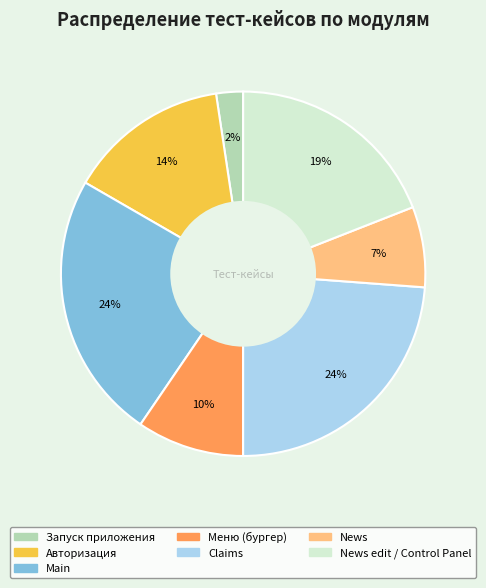

To the nearest percent, what is the average slice percentage?

14%